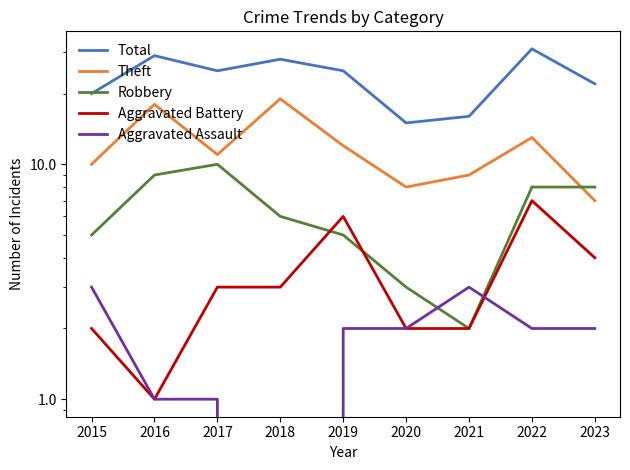

What is the value of the Total point at the 4th from the left?

28